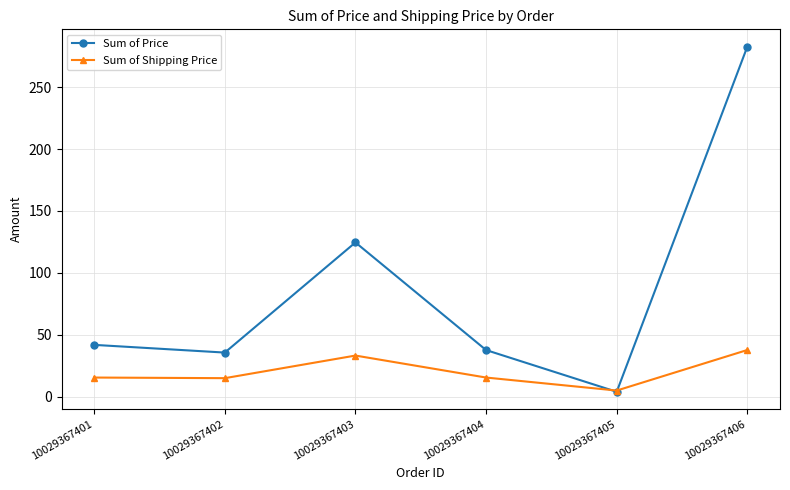

Which series has the largest range (max minus min)?

Sum of Price